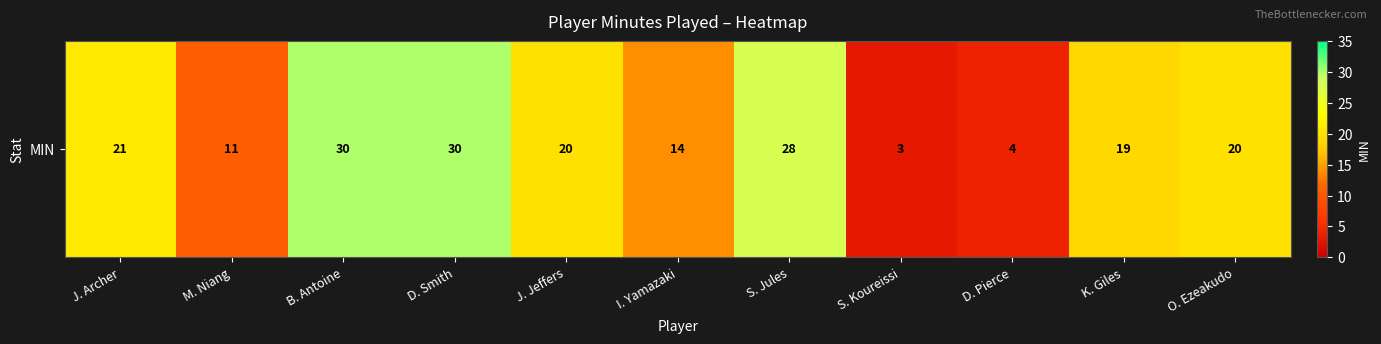

What is the change in value from J. Jeffers to S. Koureissi?

-17